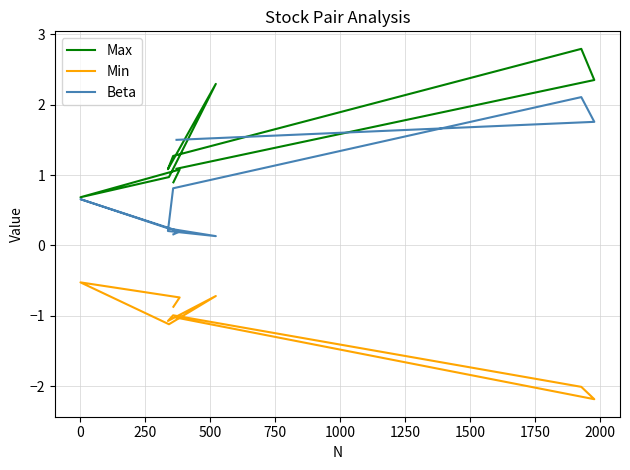

At how many categories does at least one series exceed 0?

10